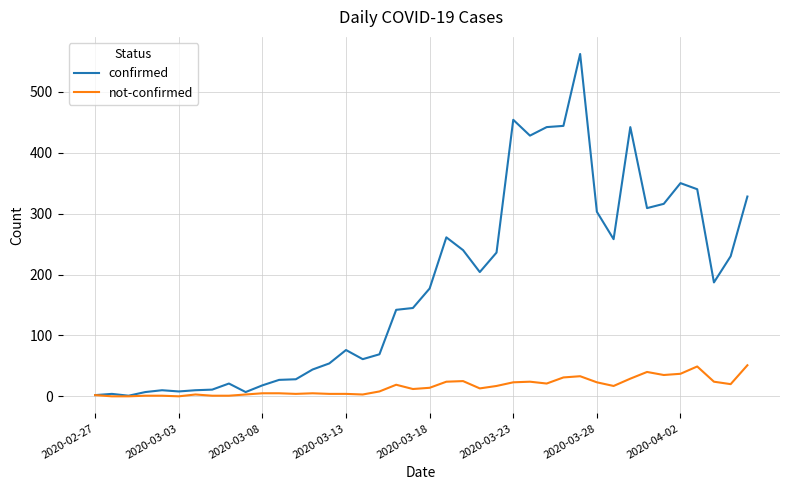

Which series has the largest total across all categories?

confirmed